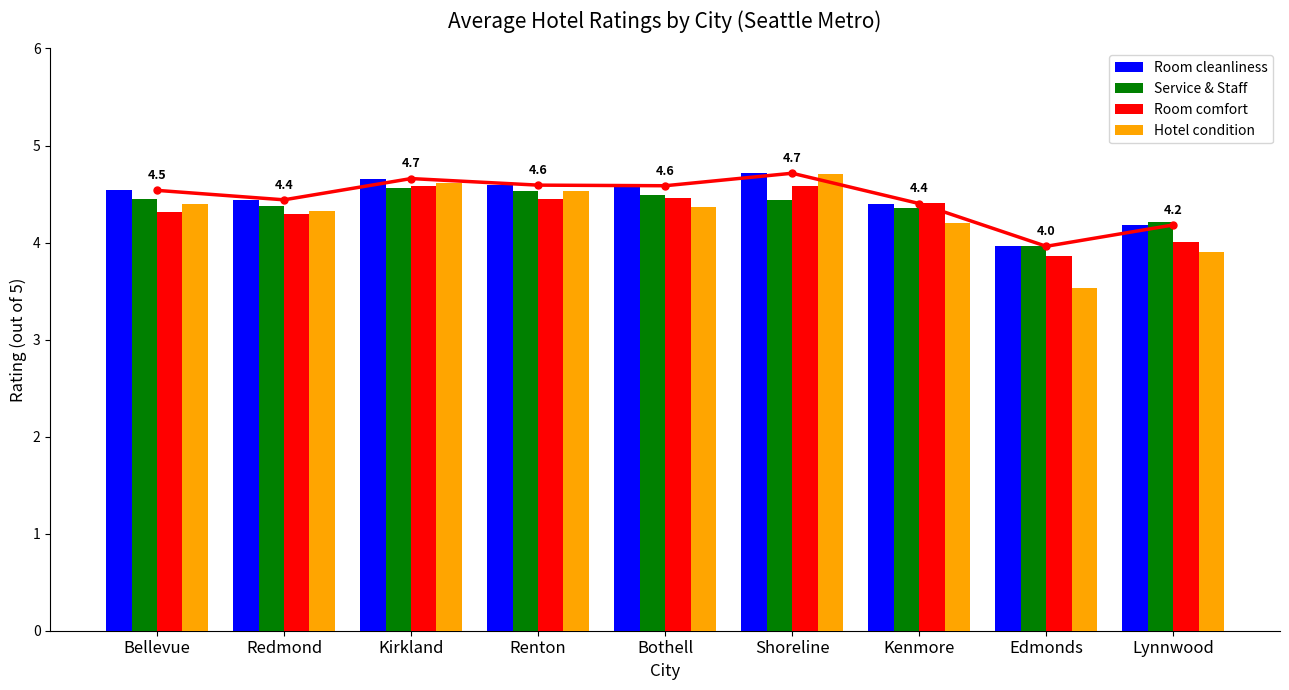

Which series changed the most between Kirkland and Lynnwood?

Hotel condition